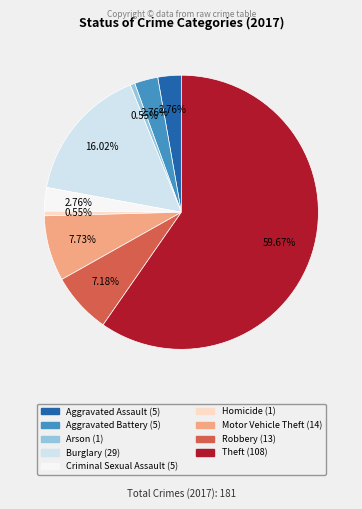

Is there any slice that represents more than half of the pie?

Yes